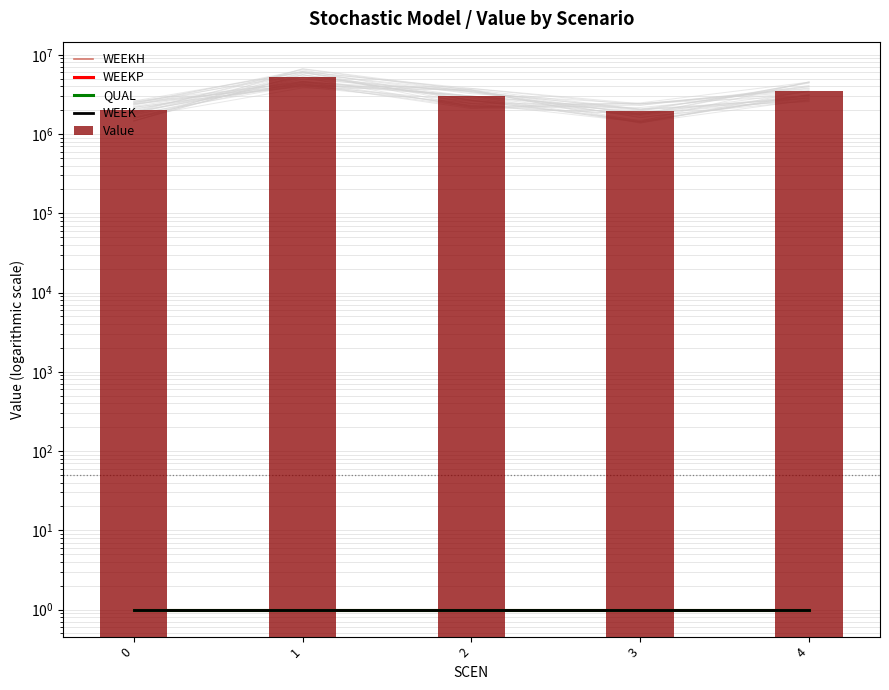

What are all the series names shown in the legend?

WEEKH, WEEKP, QUAL, WEEK, Value